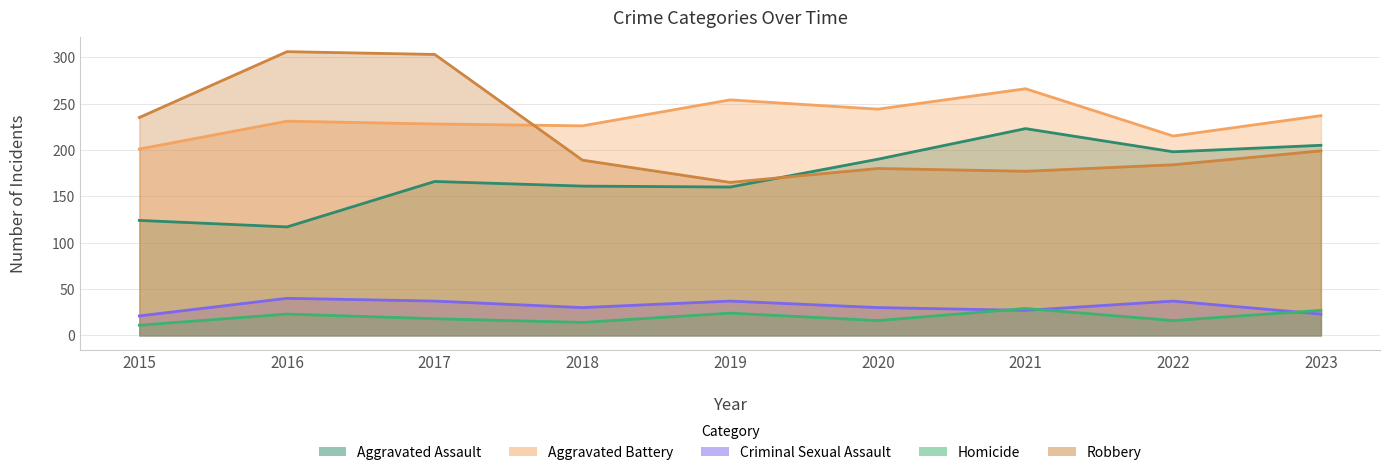

The value of Homicide at 2015 is 11. True or false?

True